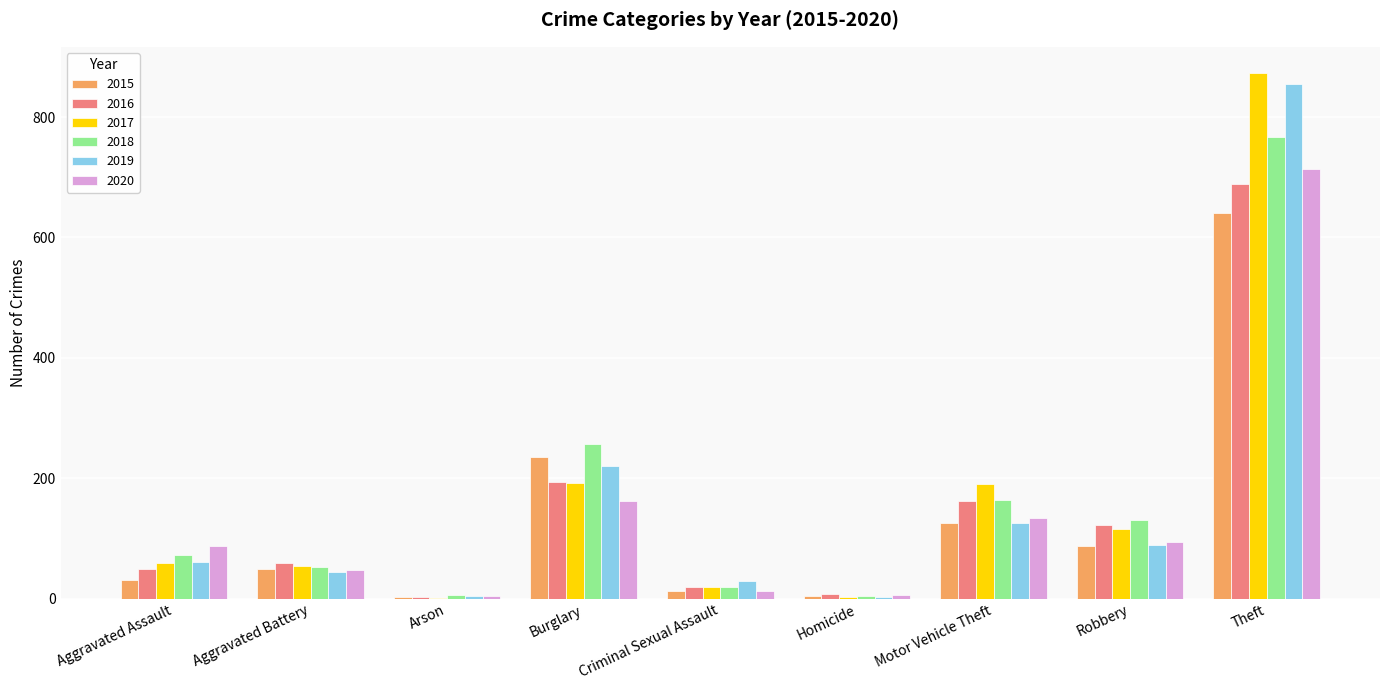

What is the sum of the 2019 values at Homicide and Aggravated Assault?

64